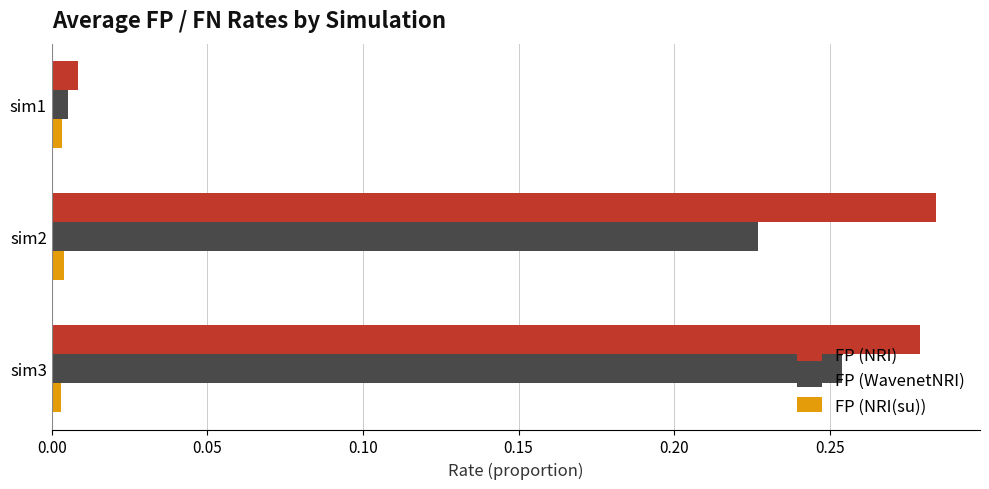

What are all the series names shown in the legend?

FP (NRI), FP (WavenetNRI), FP (NRI(su))